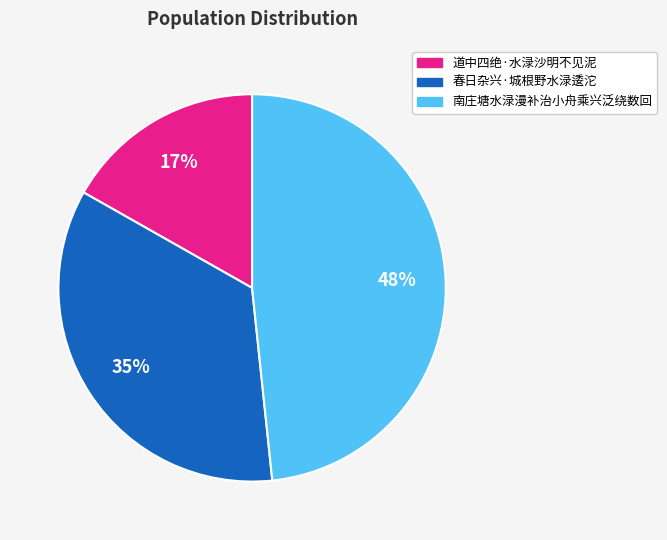

Between 南庄塘水渌漫补治小舟乘兴泛绕数回 and 春日杂兴·城根野水渌逶沱, which is larger?

南庄塘水渌漫补治小舟乘兴泛绕数回